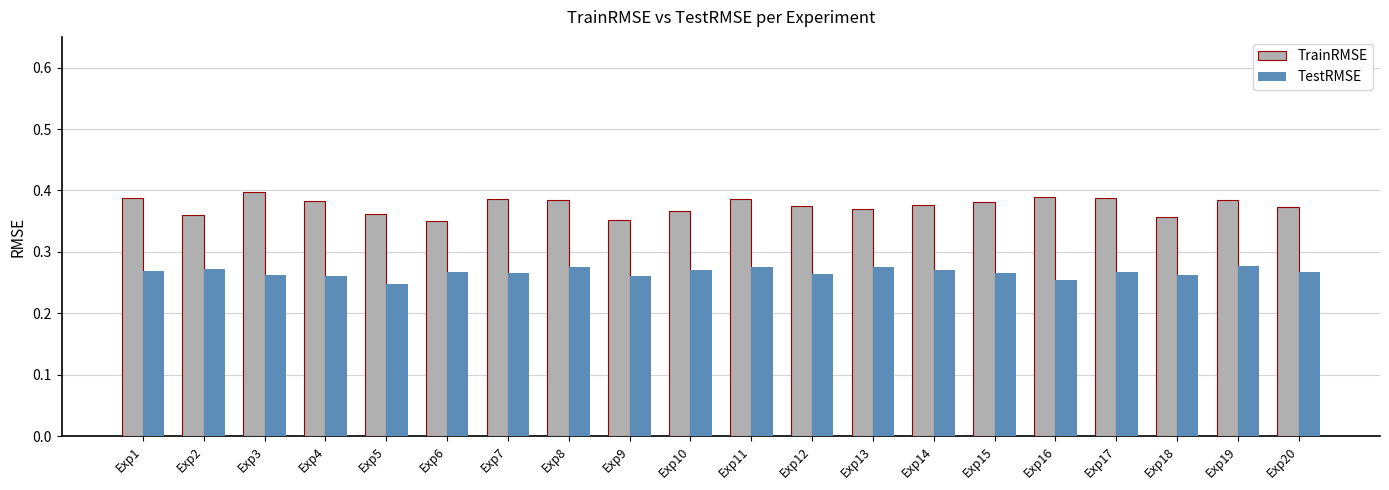

Which series has the largest range (max minus min)?

TrainRMSE